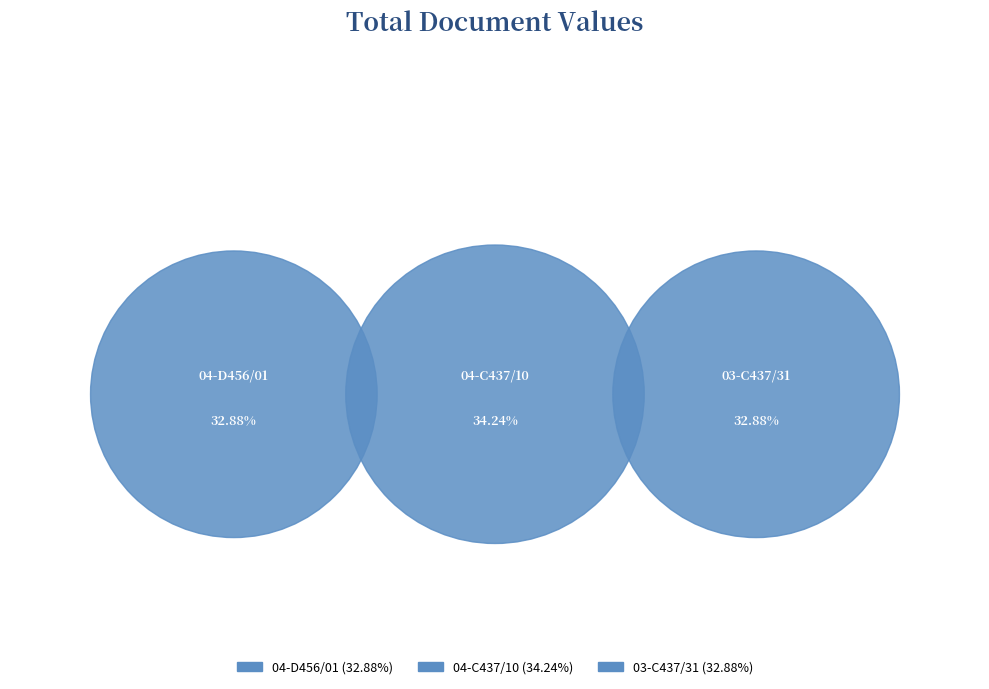

Rank the categories by value from lowest to highest.

04-D456/01, 03-C437/31, 04-C437/10